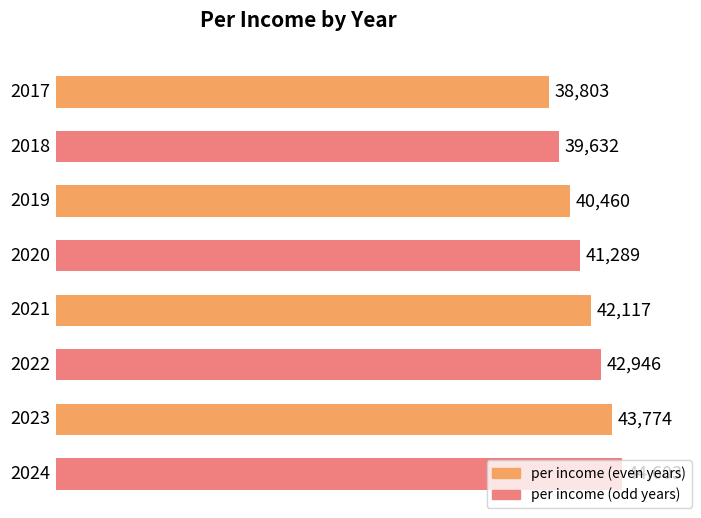

Does the chart contain stacked bars?

No